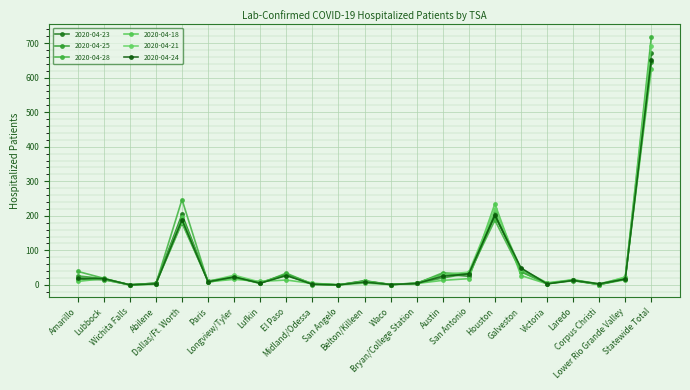

What are all the series names shown in the legend?

2020-04-23, 2020-04-25, 2020-04-28, 2020-04-18, 2020-04-21, 2020-04-24